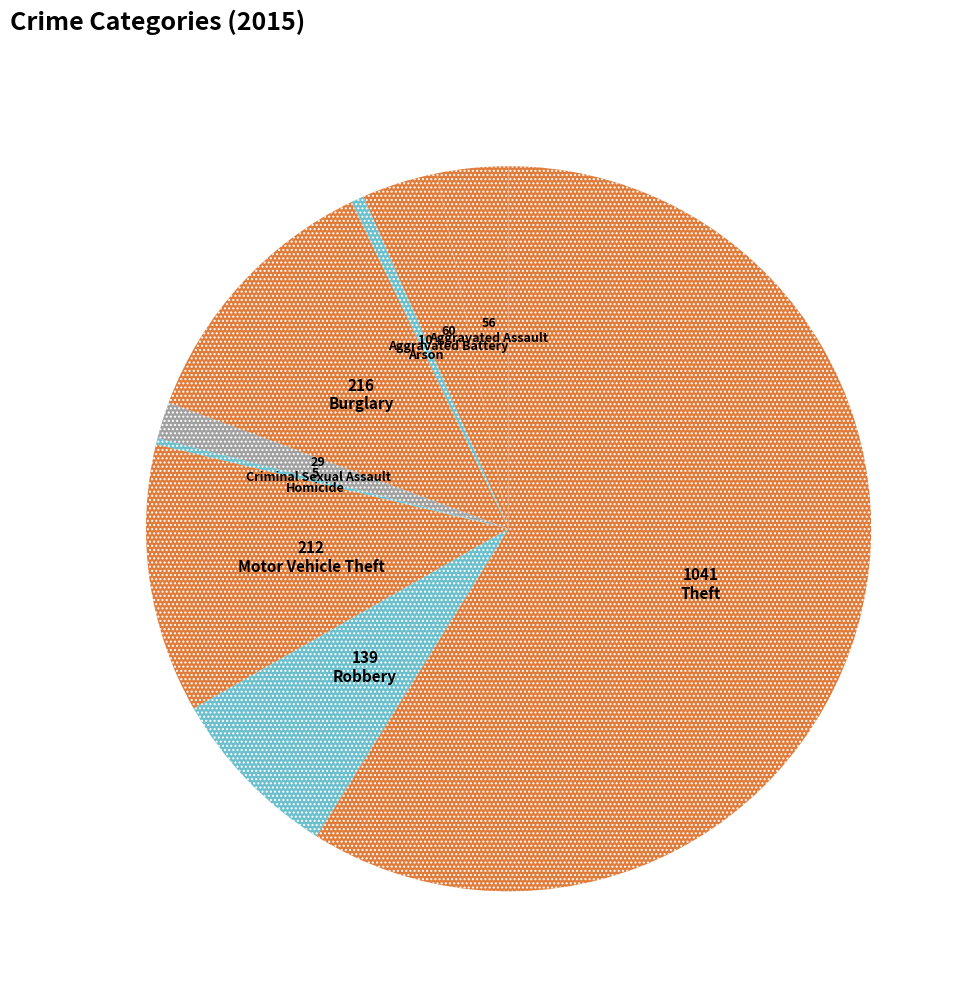

Which slice is the largest?

Theft